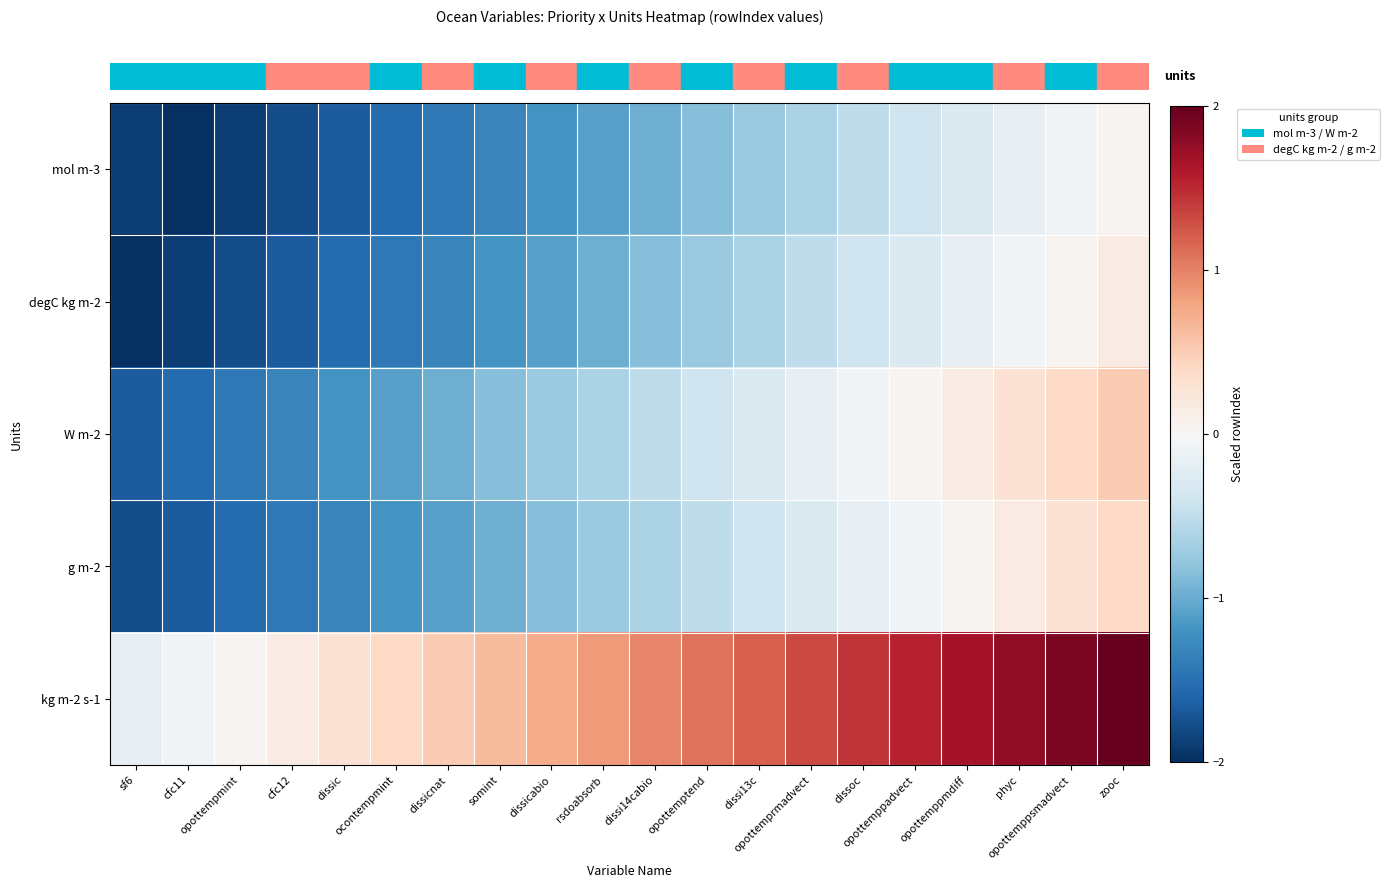

Reading left to right, list all the values displayed in this chart.

row_0: sf6=-1.9	cfc11=-2.0	opottempmint=-1.9	cfc12=-1.8	dissic=-1.7	ocontempmint=-1.5	dissicnat=-1.4	somint=-1.3	dissicabio=-1.2	rsdoabsorb=-1.1	dissi14cabio=-1.0	opottemptend=-0.9	dissi13c=-0.7	opottemprmadvect=-0.6	dissoc=-0.5	opottemppadvect=-0.4	opottemppmdiff=-0.3	phyc=-0.2	opottemppsmadvect=-0.1	zooc=0.1
row_1: sf6=-2.0	cfc11=-1.9	opottempmint=-1.8	cfc12=-1.7	dissic=-1.5	ocontempmint=-1.4	dissicnat=-1.3	somint=-1.2	dissicabio=-1.1	rsdoabsorb=-1.0	dissi14cabio=-0.9	opottemptend=-0.7	dissi13c=-0.6	opottemprmadvect=-0.5	dissoc=-0.4	opottemppadvect=-0.3	opottemppmdiff=-0.2	phyc=-0.1	opottemppsmadvect=0.1	zooc=0.2
row_2: sf6=-1.7	cfc11=-1.5	opottempmint=-1.4	cfc12=-1.3	dissic=-1.2	ocontempmint=-1.1	dissicnat=-1.0	somint=-0.9	dissicabio=-0.7	rsdoabsorb=-0.6	dissi14cabio=-0.5	opottemptend=-0.4	dissi13c=-0.3	opottemprmadvect=-0.2	dissoc=-0.1	opottemppadvect=0.1	opottemppmdiff=0.2	phyc=0.3	opottemppsmadvect=0.4	zooc=0.5
row_3: sf6=-1.8	cfc11=-1.7	opottempmint=-1.5	cfc12=-1.4	dissic=-1.3	ocontempmint=-1.2	dissicnat=-1.1	somint=-1.0	dissicabio=-0.9	rsdoabsorb=-0.7	dissi14cabio=-0.6	opottemptend=-0.5	dissi13c=-0.4	opottemprmadvect=-0.3	dissoc=-0.2	opottemppadvect=-0.1	opottemppmdiff=0.1	phyc=0.2	opottemppsmadvect=0.3	zooc=0.4
row_4: sf6=-0.2	cfc11=-0.1	opottempmint=0.1	cfc12=0.2	dissic=0.3	ocontempmint=0.4	dissicnat=0.5	somint=0.6	dissicabio=0.7	rsdoabsorb=0.9	dissi14cabio=1.0	opottemptend=1.1	dissi13c=1.2	opottemprmadvect=1.3	dissoc=1.4	opottemppadvect=1.5	opottemppmdiff=1.7	phyc=1.8	opottemppsmadvect=1.9	zooc=2.0